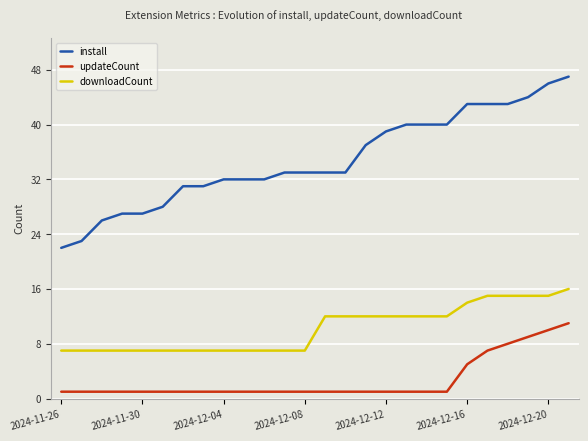

Rank the series by their average value, from lowest to highest.

updateCount, downloadCount, install